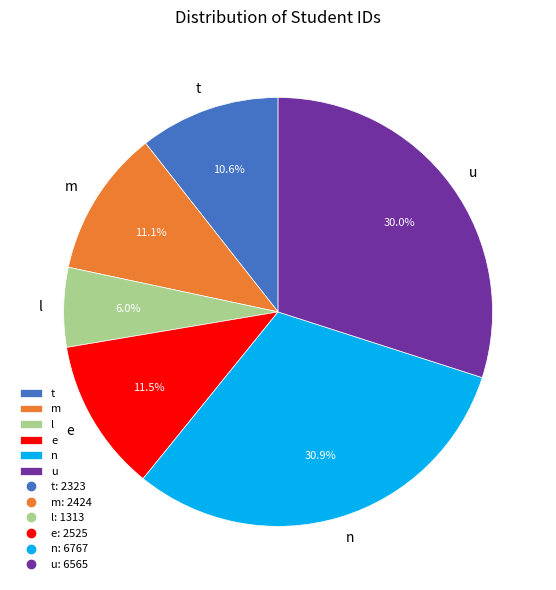

To the nearest percent, what is the combined percentage of m and u?

41%